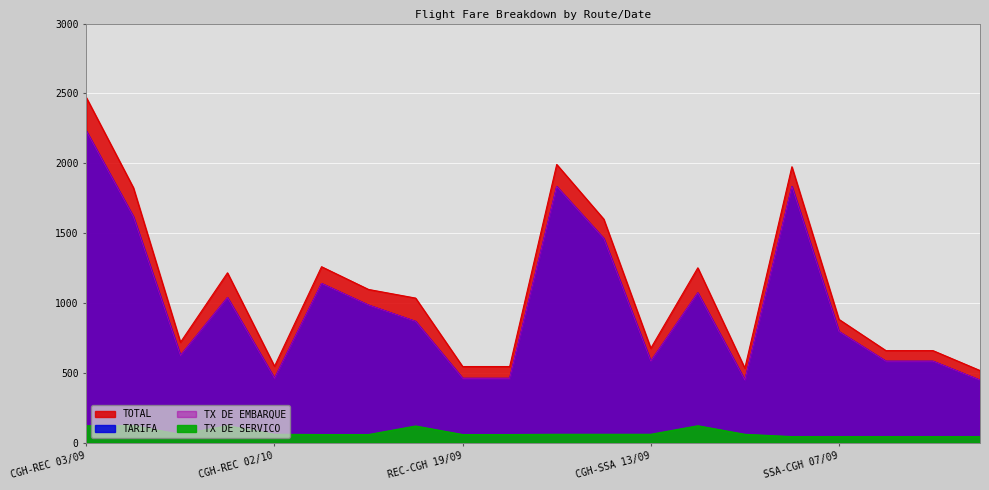

What are all the series names shown in the legend?

TOTAL, TARIFA, TX DE EMBARQUE, TX DE SERVICO